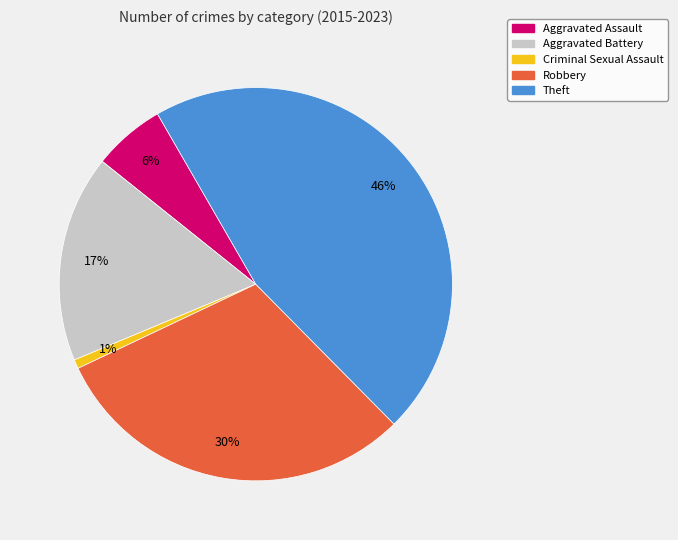

Count the number of slices in the pie.

5